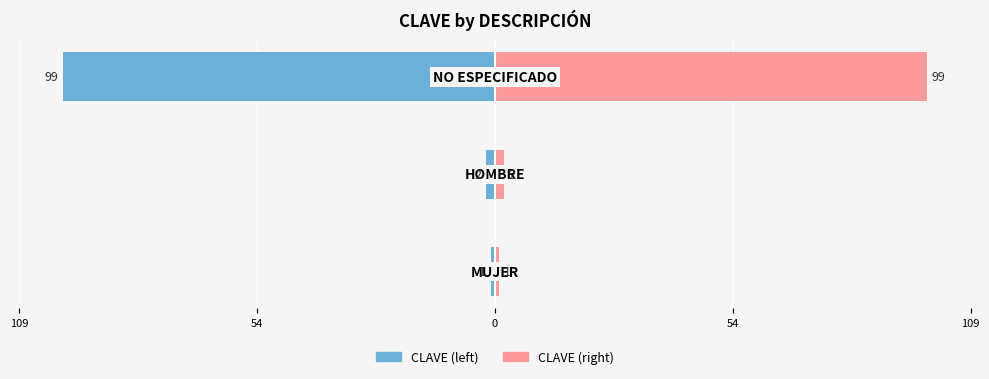

Reading left to right, transcribe all the data shown in this chart.

CLAVE (left): -1	-2	-99
CLAVE (right): 1	2	99